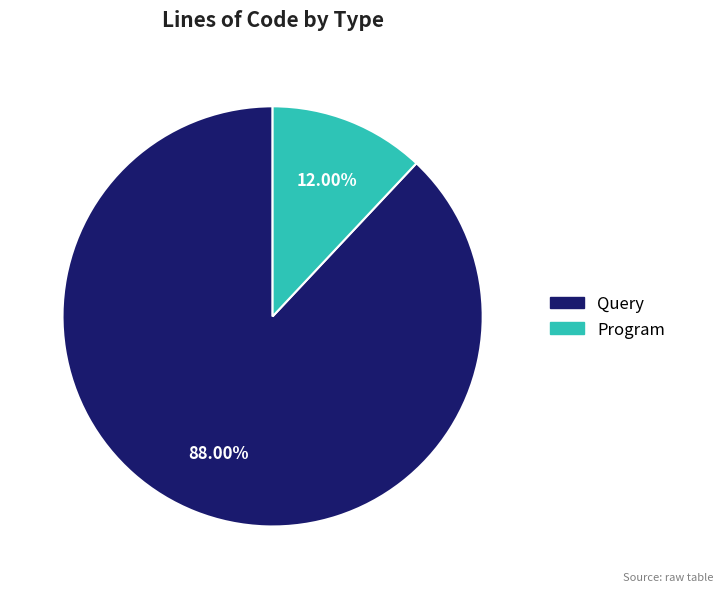

To the nearest percent, what portion does Query represent?

88%